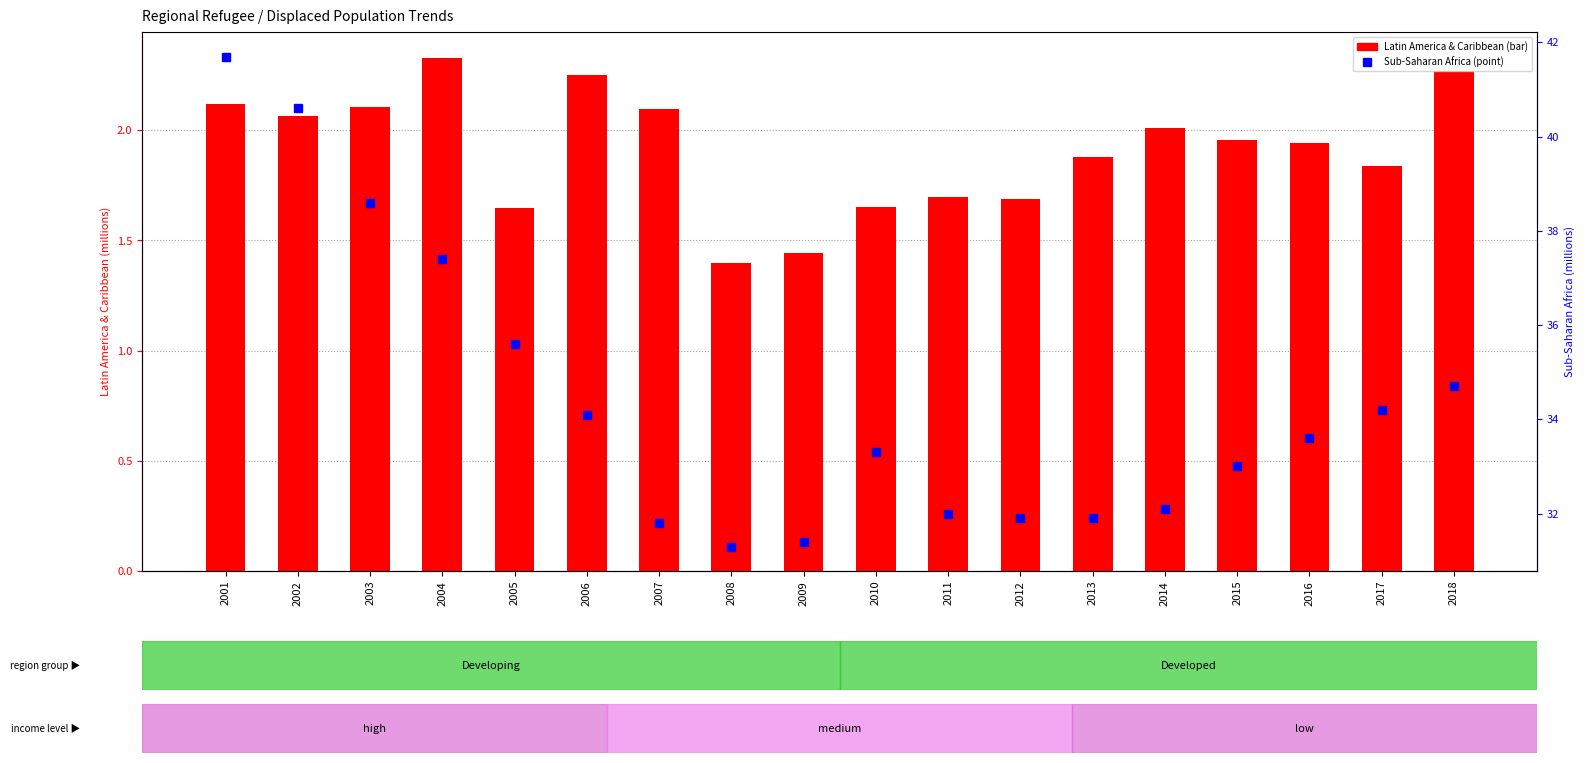

How many distinct data groups are displayed?

2